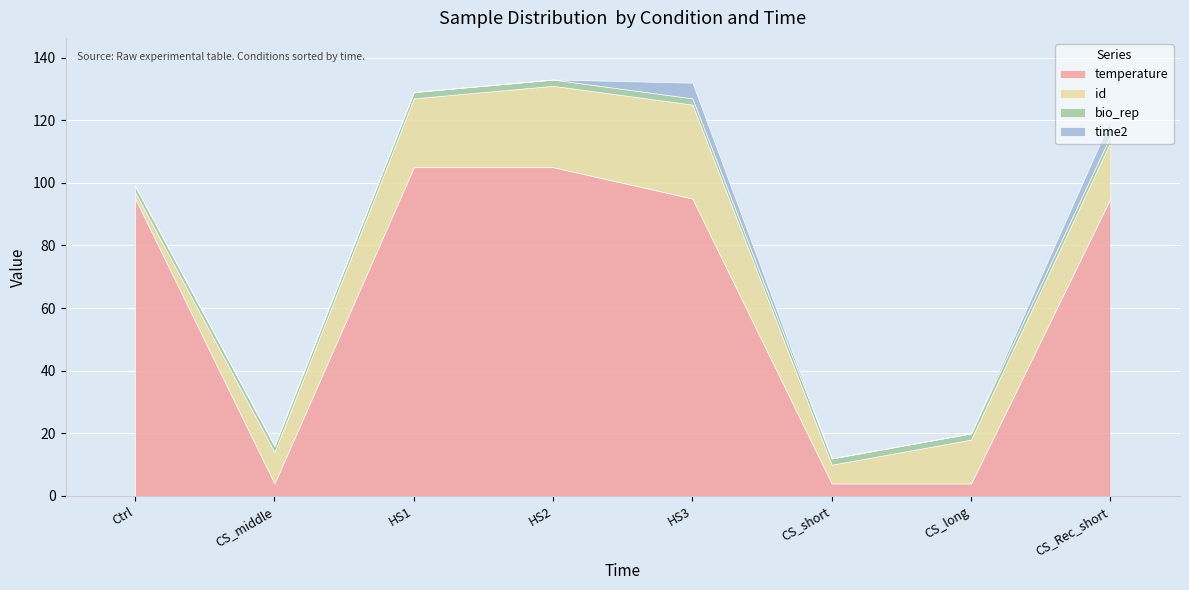

What is the average value of the temperature series?

63